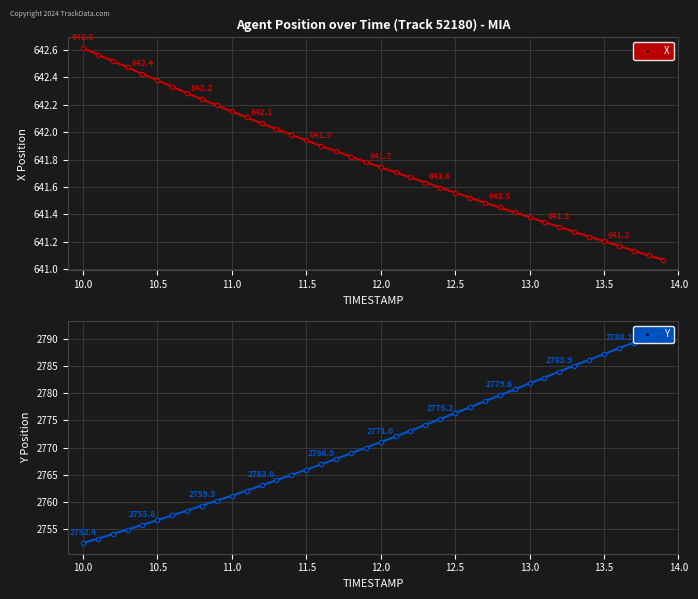

What is the average value of the Y series?

2771.0